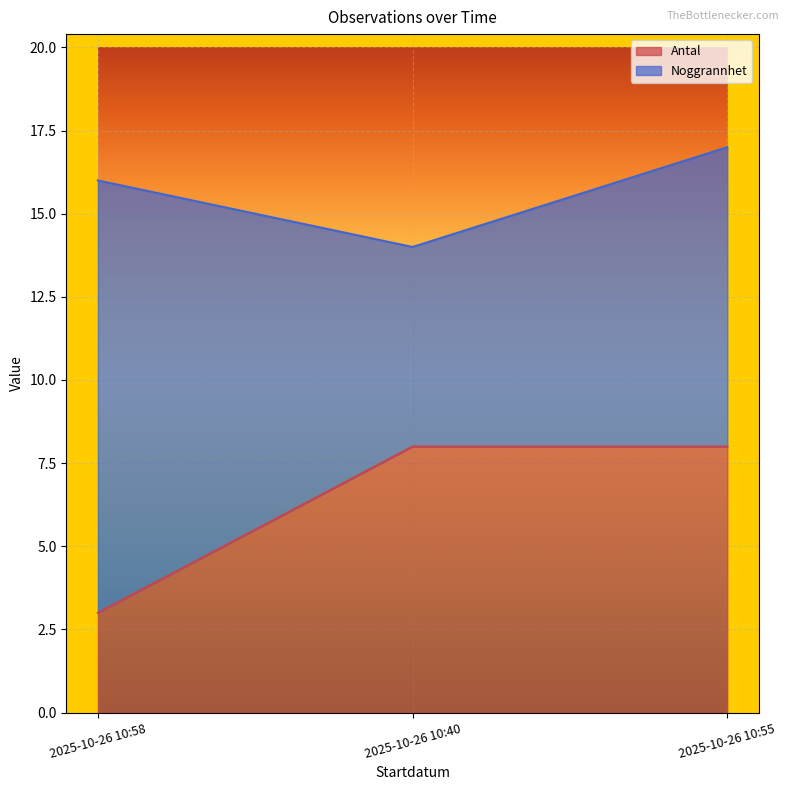

Is it true that the value at 2025-10-26 10:58 is 3?

True